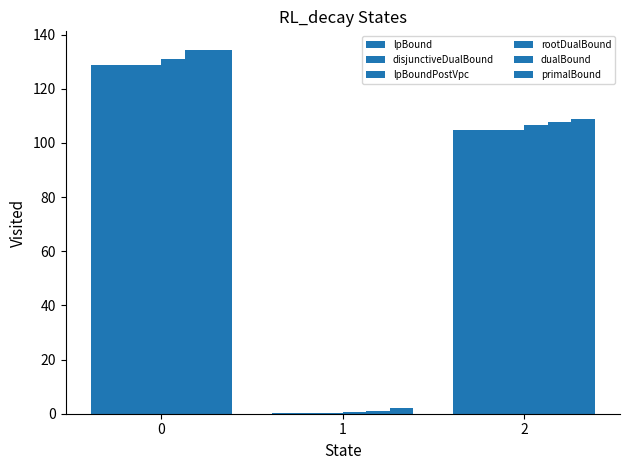

Are the bars grouped side by side (vs. stacked)?

Yes